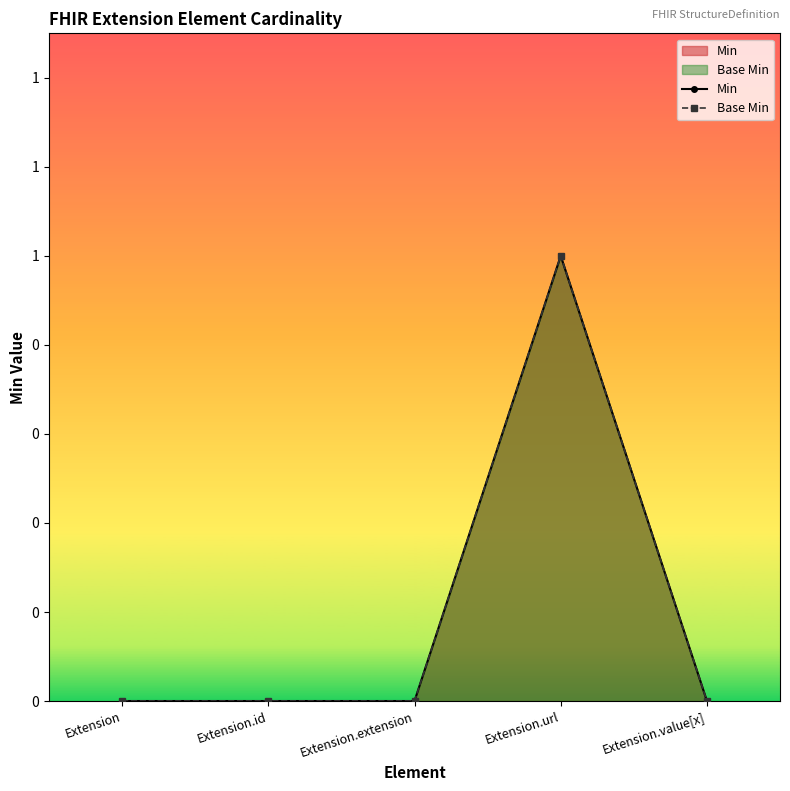

Between Extension.id and Extension.extension, which is larger?

Extension.id